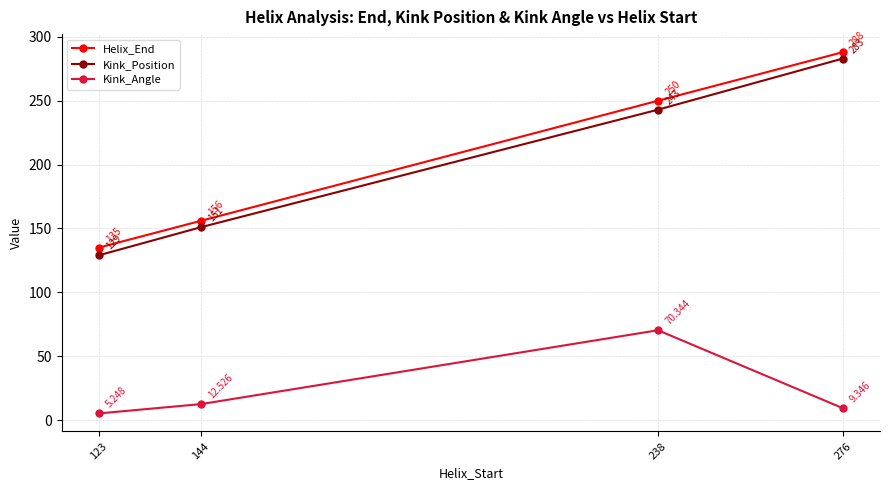

What are all the series names shown in the legend?

Helix_End, Kink_Position, Kink_Angle